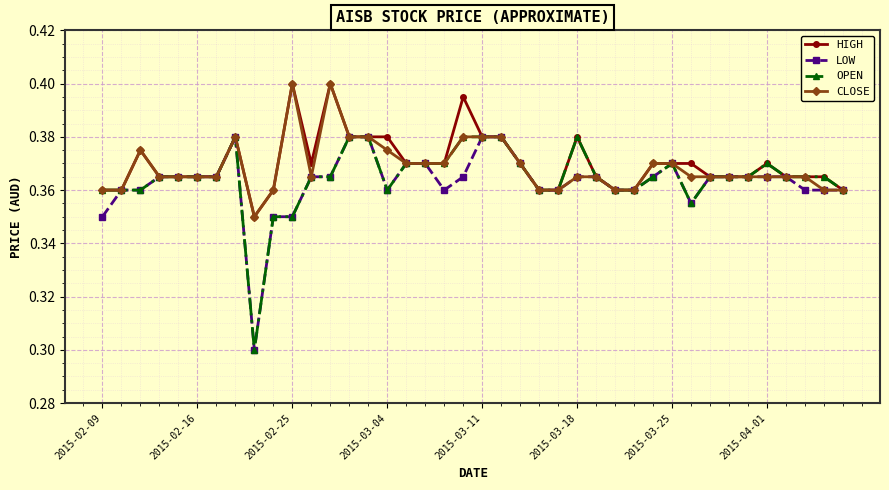

At how many categories does at least one series exceed 0?

40